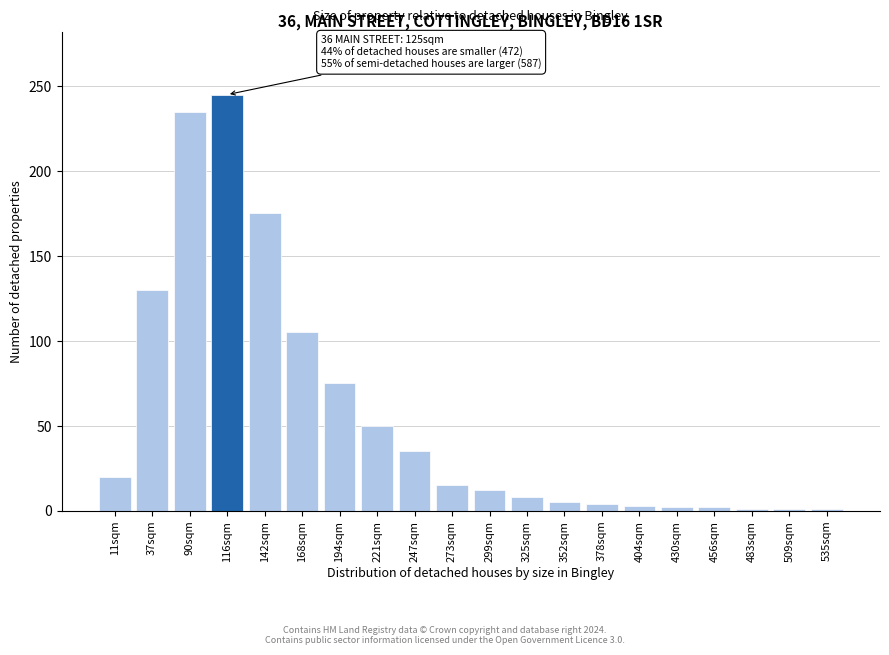

Approximately how many times larger is the value at 116sqm compared to 37sqm?

1.9